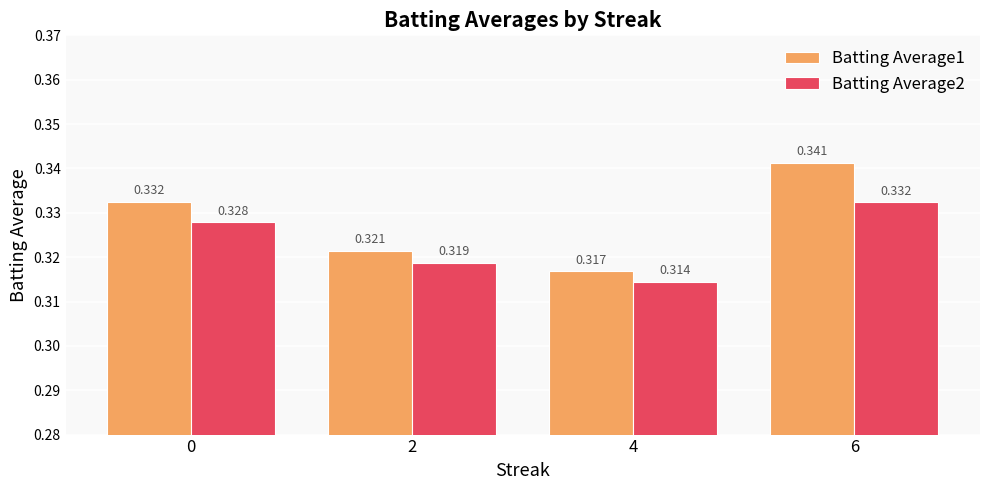

How many bars are there in each group?

2